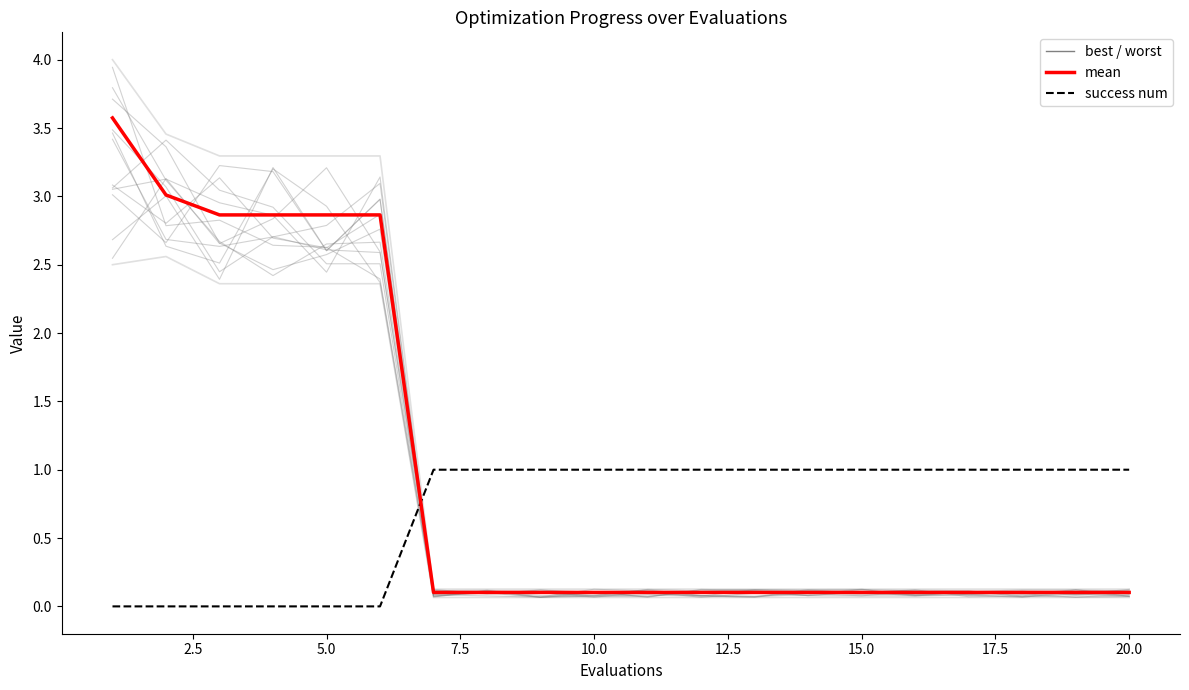

At how many categories does at least one series exceed 3?

6